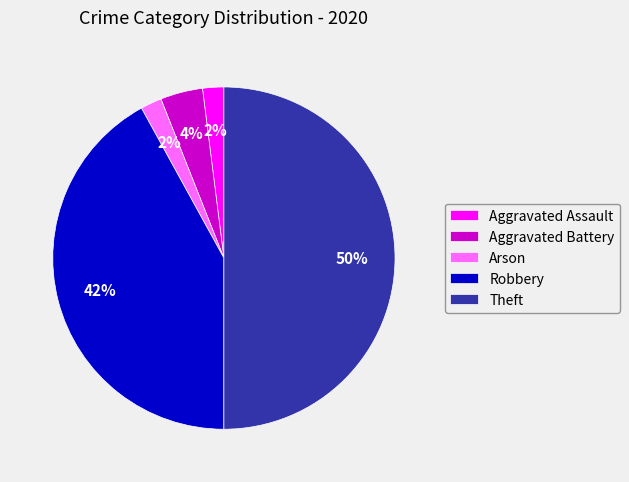

Does Aggravated Battery account for over 50% of the chart?

No